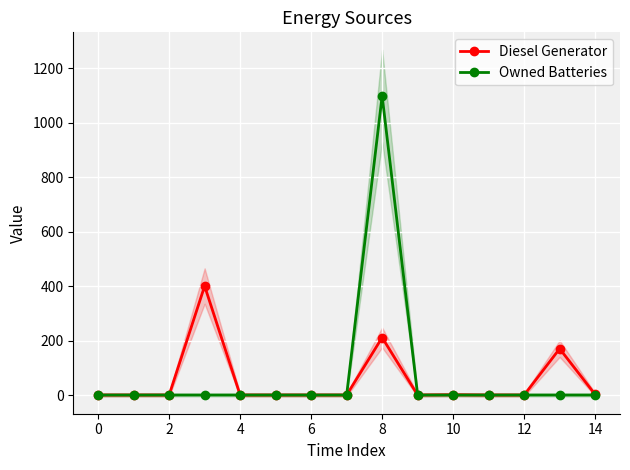

At 2, list the series in order from largest to smallest.

Diesel Generator, Owned Batteries